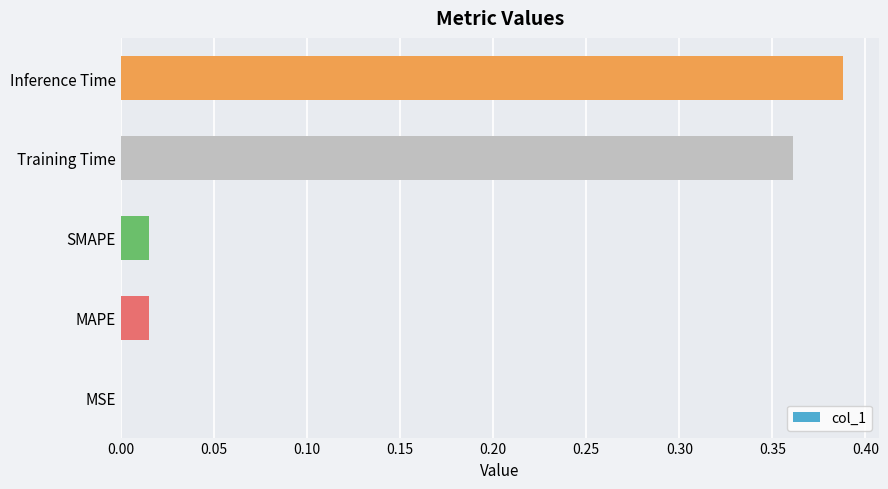

Count the number of data series in this chart.

1